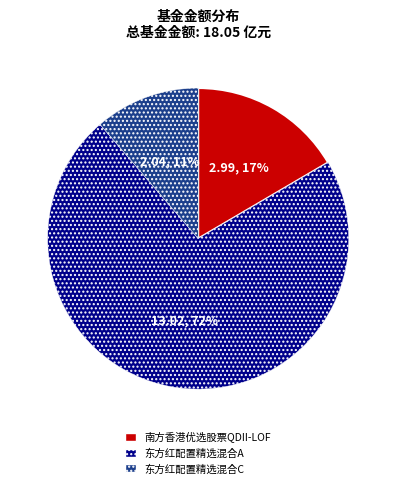

Which slice is the smallest?

东方红配置精选混合C